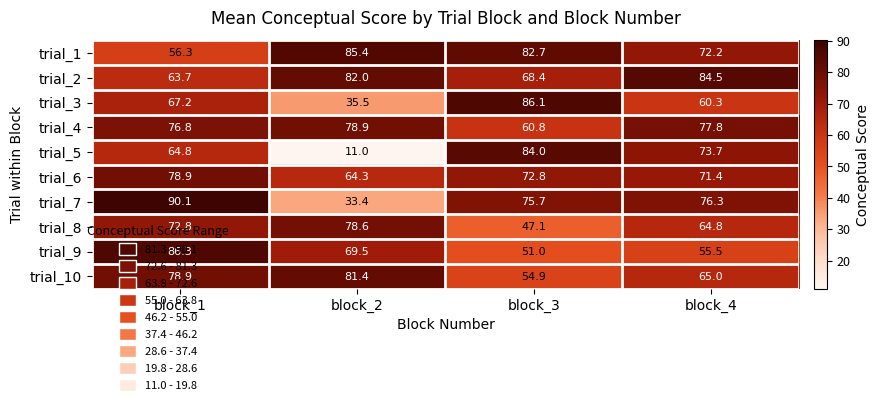

Where does the trial_4 series first go above 77?

block_2